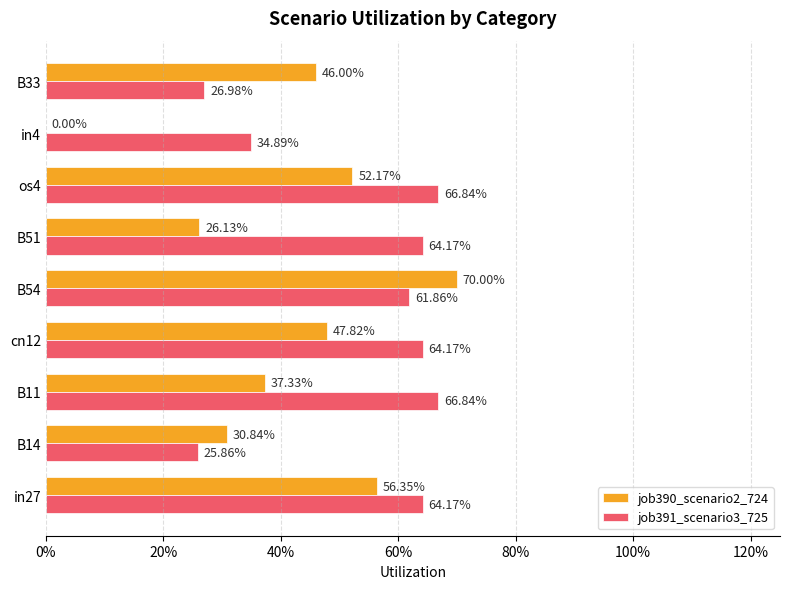

What are all the series names shown in the legend?

job390_scenario2_724, job391_scenario3_725